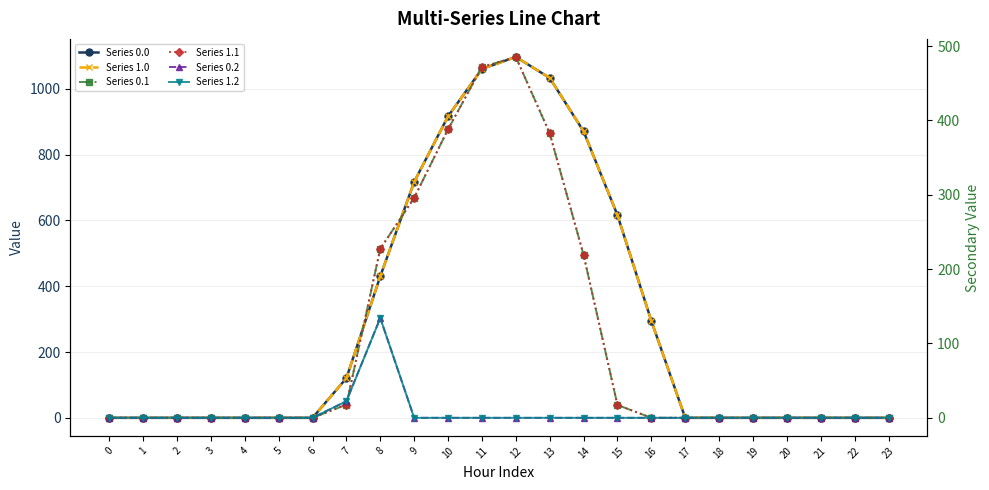

Does the chart display data point markers on the line(s)?

Yes